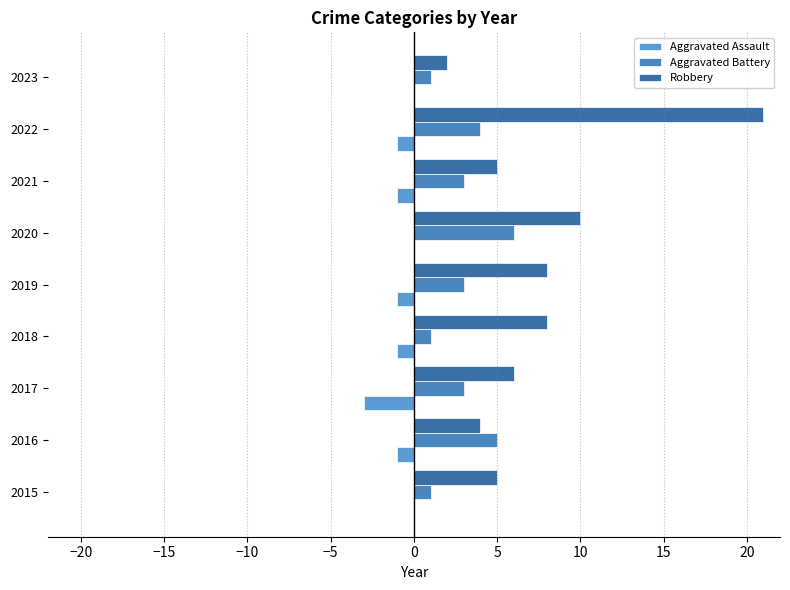

Rank the series by their average value, from lowest to highest.

Aggravated Assault, Aggravated Battery, Robbery